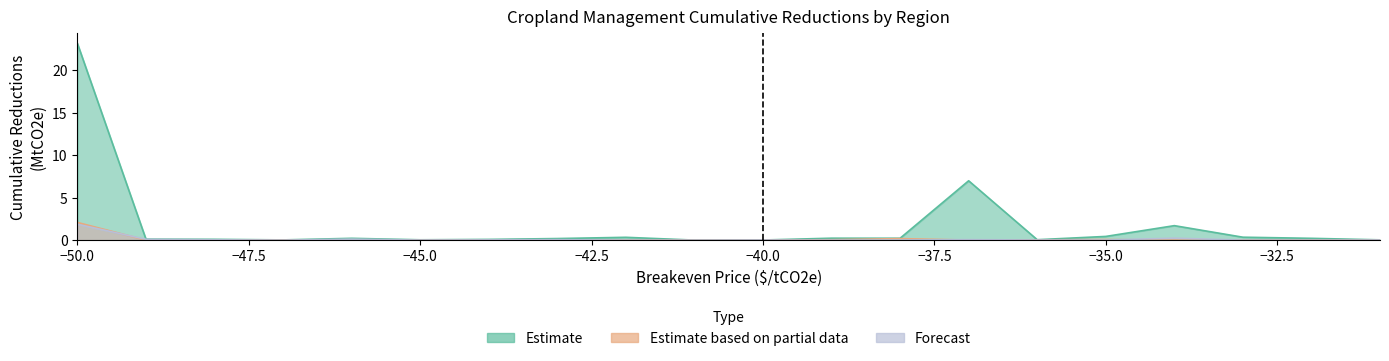

Rank the series at -45 from highest to lowest value.

Estimate based on partial data, Estimate, Forecast